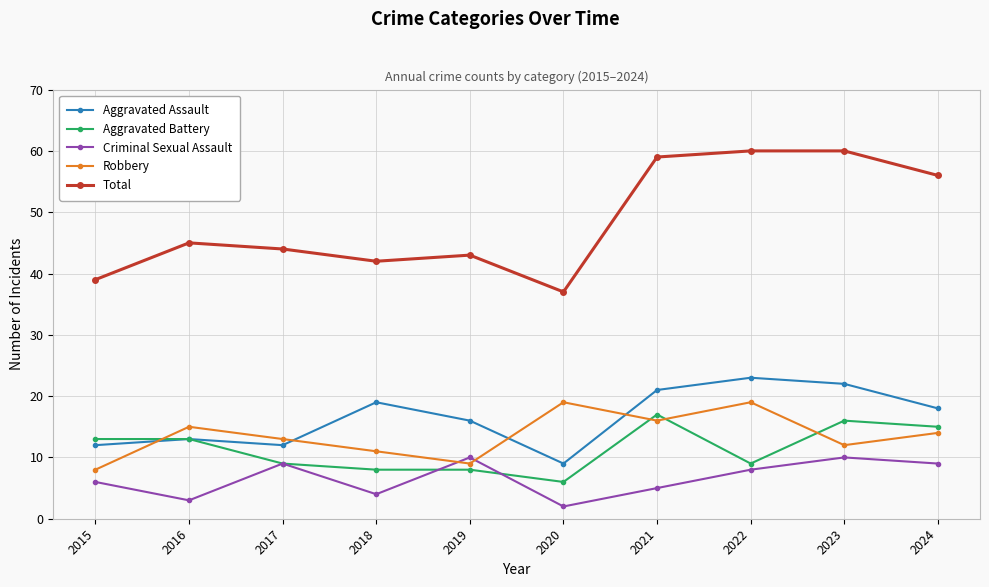

In Criminal Sexual Assault, how many points are lower than both neighbors (excluding endpoints)?

3